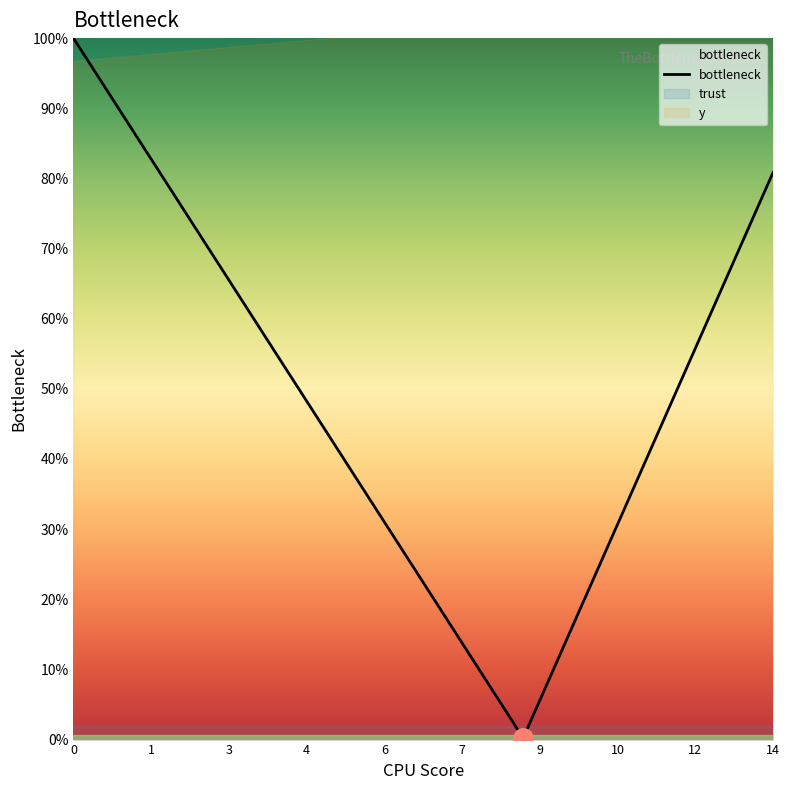

What is the smallest value displayed?

0.2